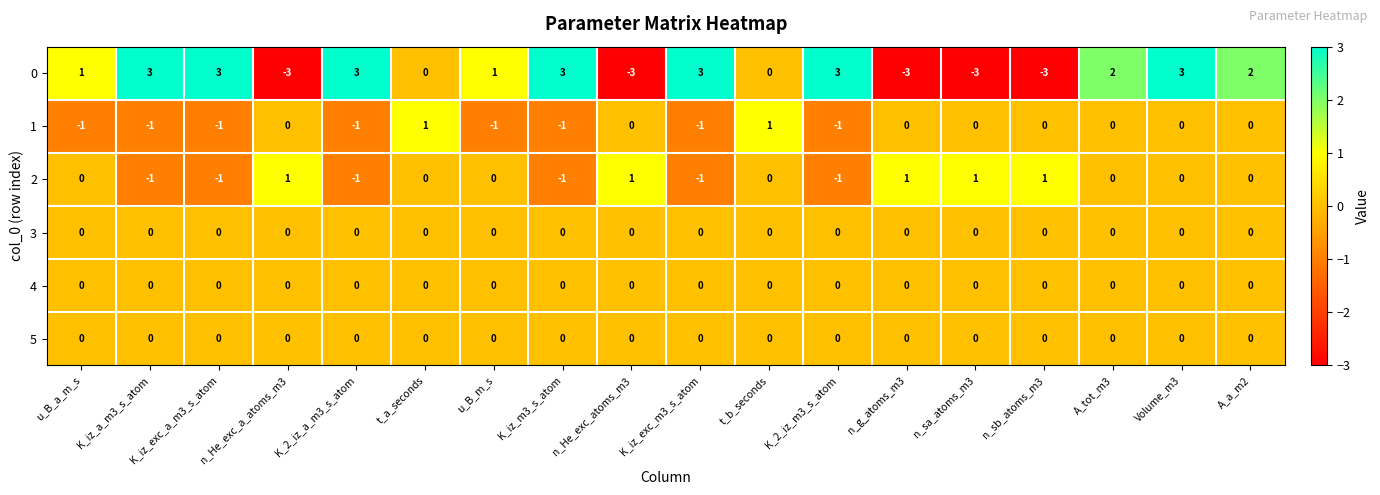

How many 0 values are between -3 and 3?

18